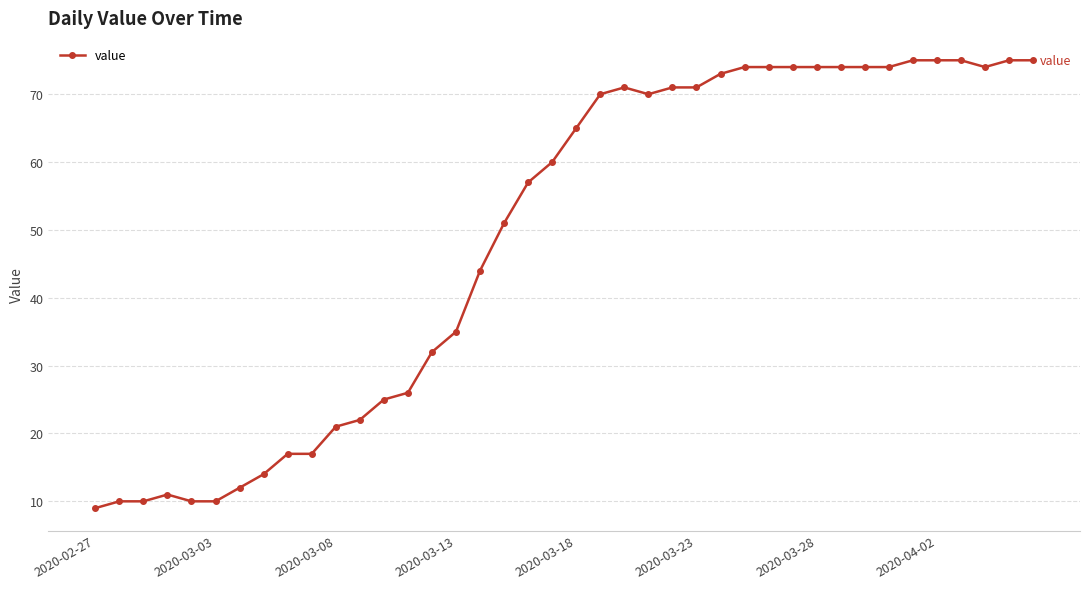

What is the value of the 26th point from the left?

71